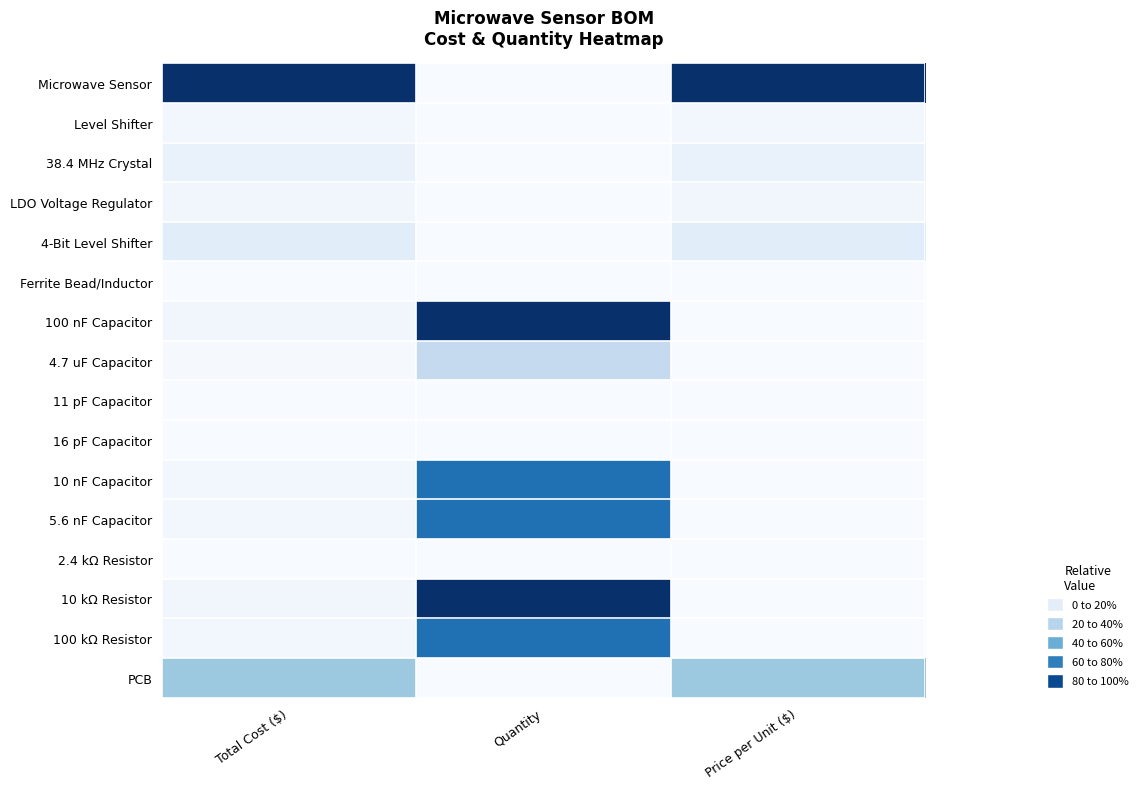

At Total Cost ($), list the series in order from smallest to largest.

11 pF Capacitor, 16 pF Capacitor, 2.4 kΩ Resistor, Ferrite Bead/Inductor, 4.7 uF Capacitor, 10 nF Capacitor, 5.6 nF Capacitor, Level Shifter, 100 kΩ Resistor, LDO Voltage Regulator, 100 nF Capacitor, 10 kΩ Resistor, 38.4 MHz Crystal, 4-Bit Level Shifter, PCB, Microwave Sensor